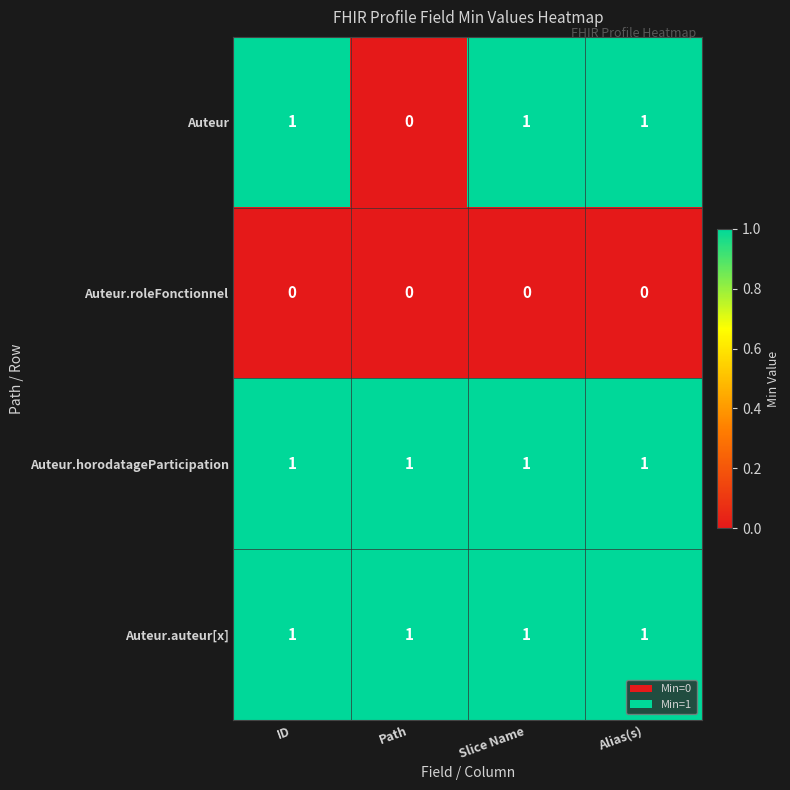

The value of Auteur.horodatageParticipation at ID is 1. True or false?

True